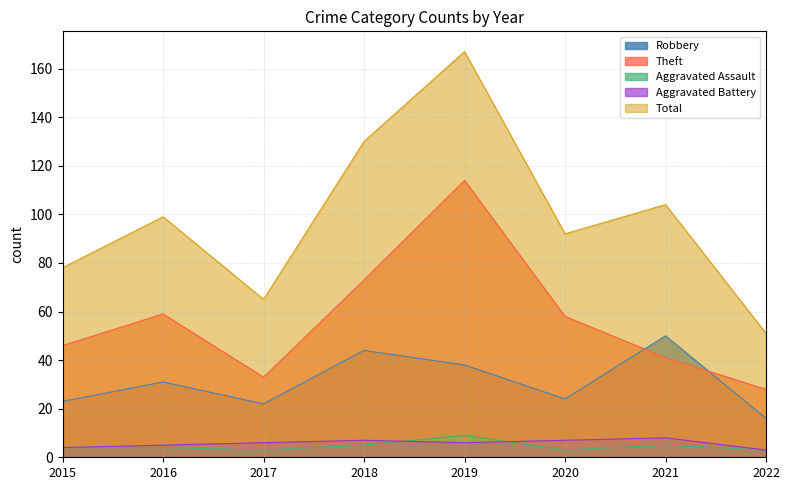

Reading left to right, transcribe all the data shown in this chart.

Robbery: 23	31	22	44	38	24	50	16
Theft: 46	59	33	73	114	58	41	28
Aggravated Assault: 4	4	3	5	9	3	5	3
Aggravated Battery: 4	5	6	7	6	7	8	3
Total: 78	99	65	130	167	92	104	51